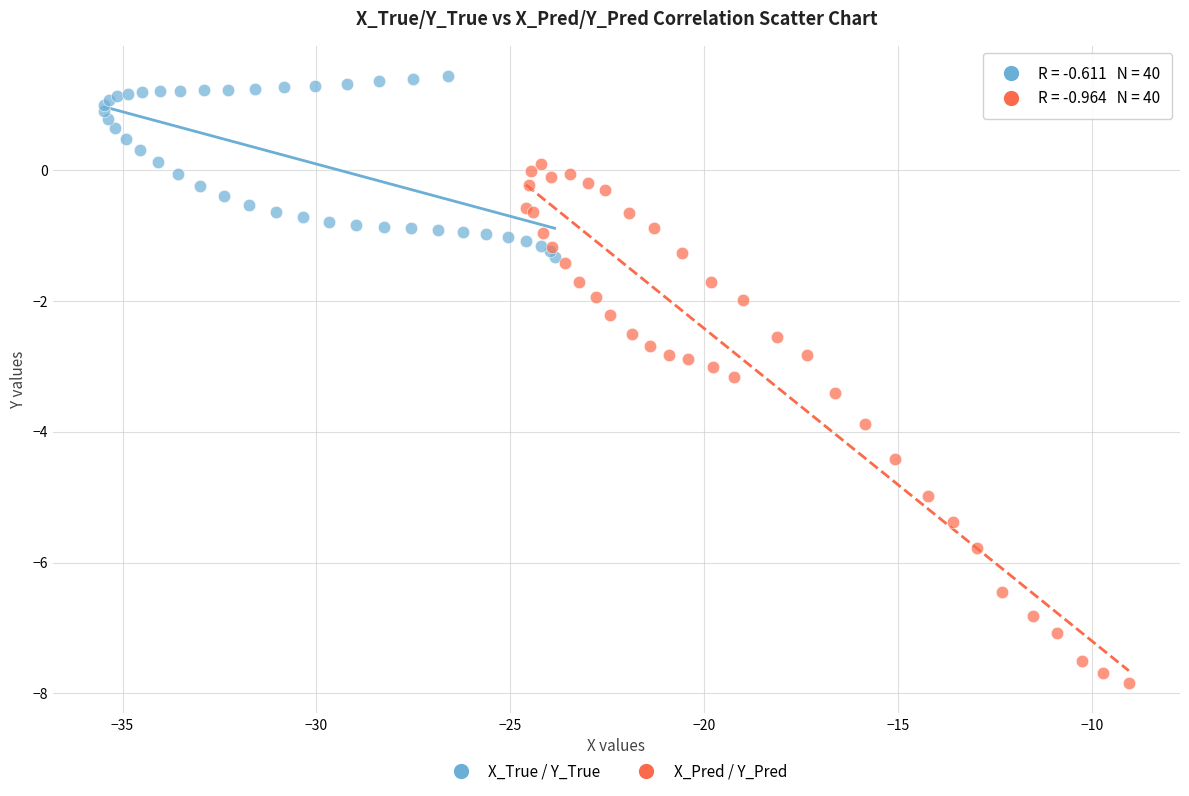

Which series contains the highest Y value?

X_True / Y_True